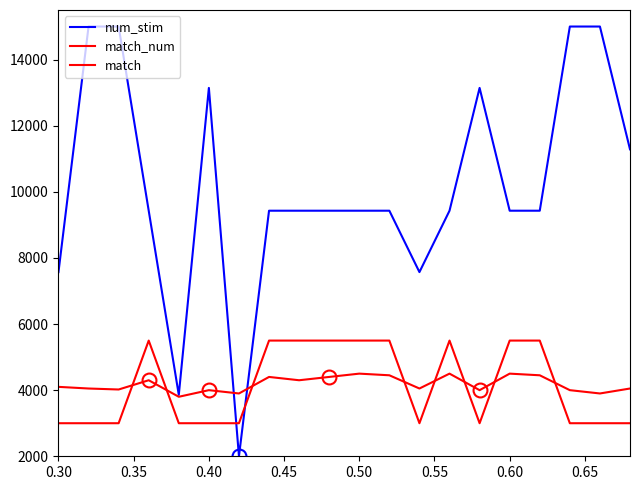

Does the chart display data point markers on the line(s)?

No